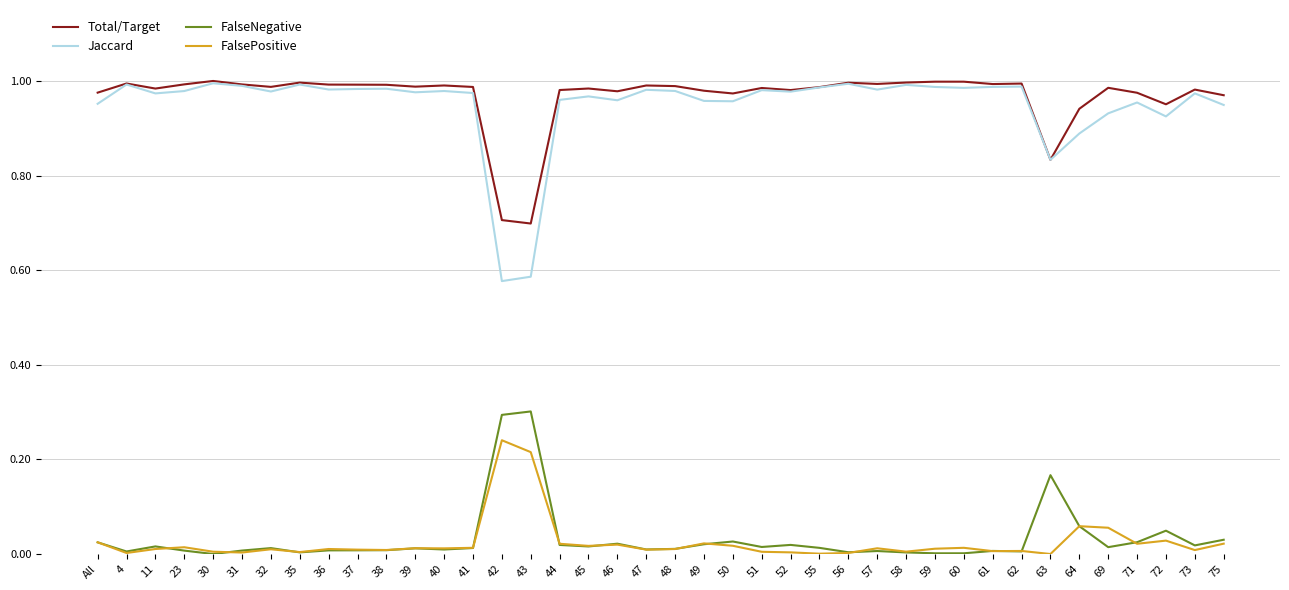

Is the value of FalseNegative at 48 greater than the value of Jaccard at 30?

No